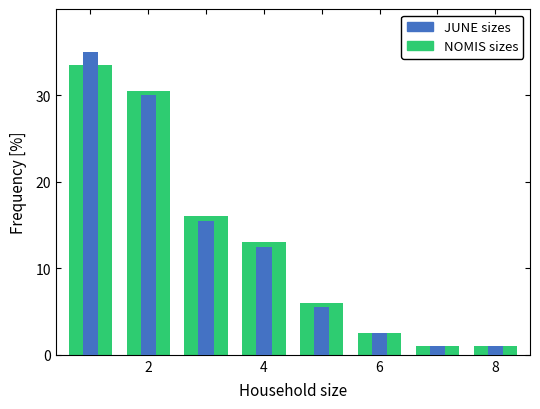

Which series has the largest total across all categories?

NOMIS sizes